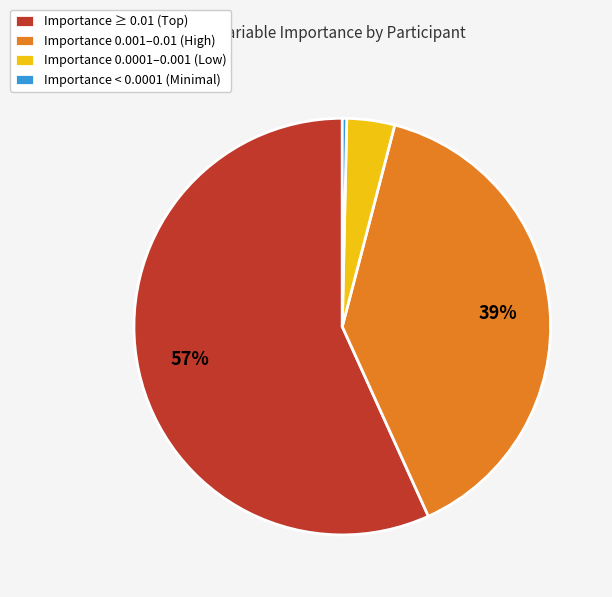

Which has a higher value, Importance 0.0001–0.001 (Low) or Importance 0.001–0.01 (High)?

Importance 0.001–0.01 (High)